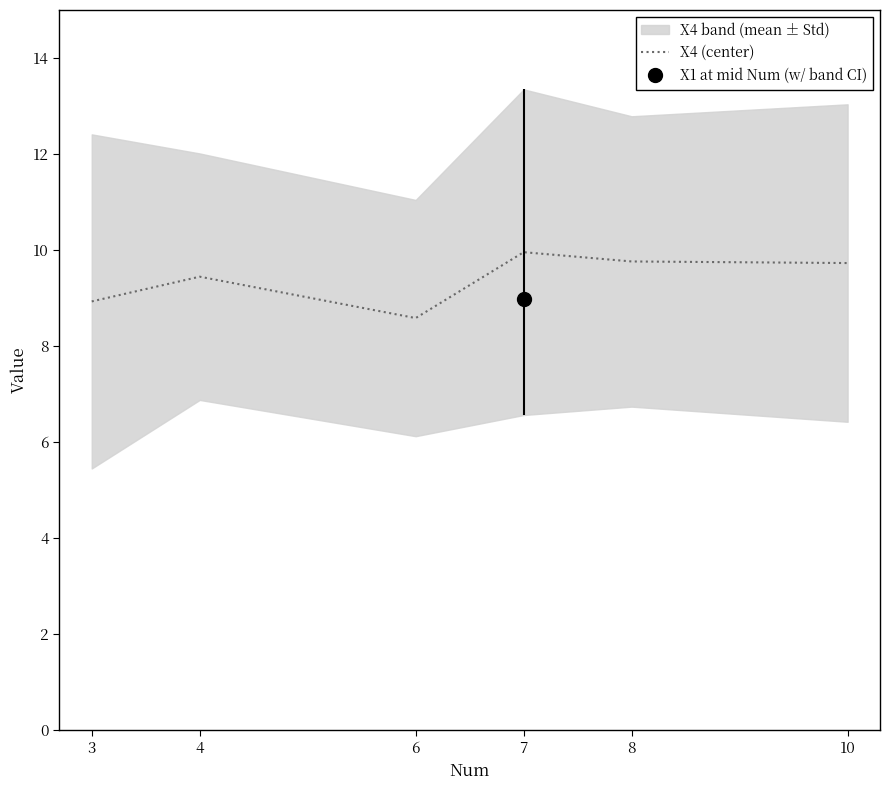

Reading left to right, transcribe all the data shown in this chart.

3=8.9	4=9.4	6=8.6	7=10.0	8=9.8	10=9.7